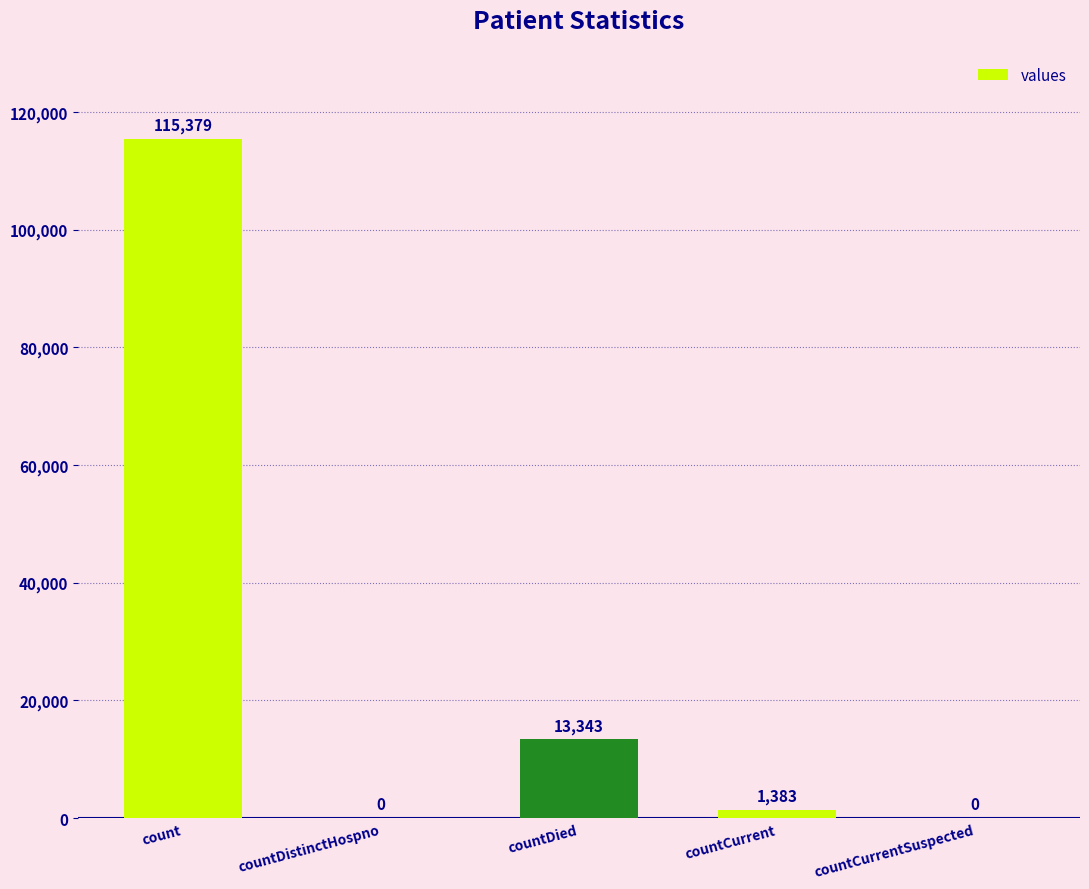

Where does the data first go above 1383?

count